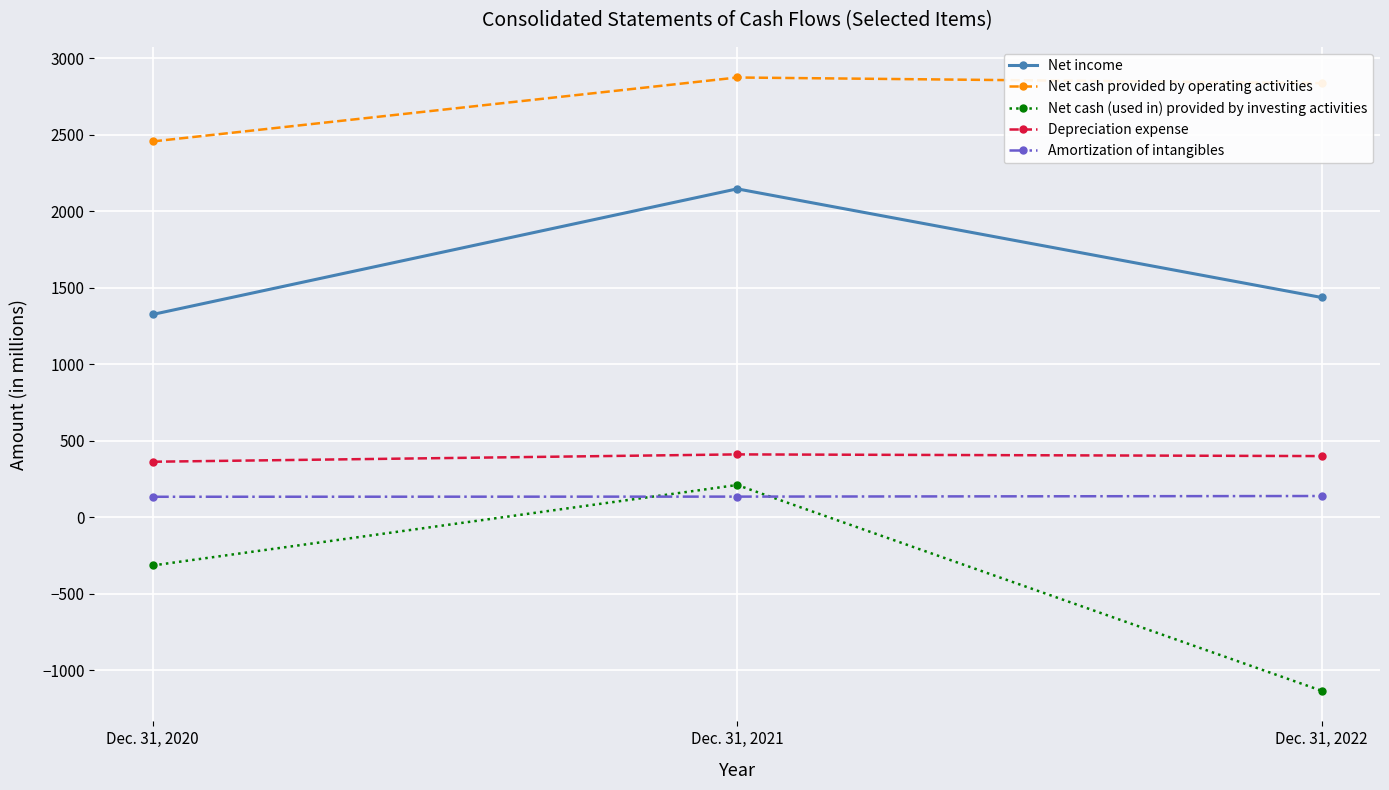

True or false: Net income has a value of 3488 at Dec. 31, 2021.

False